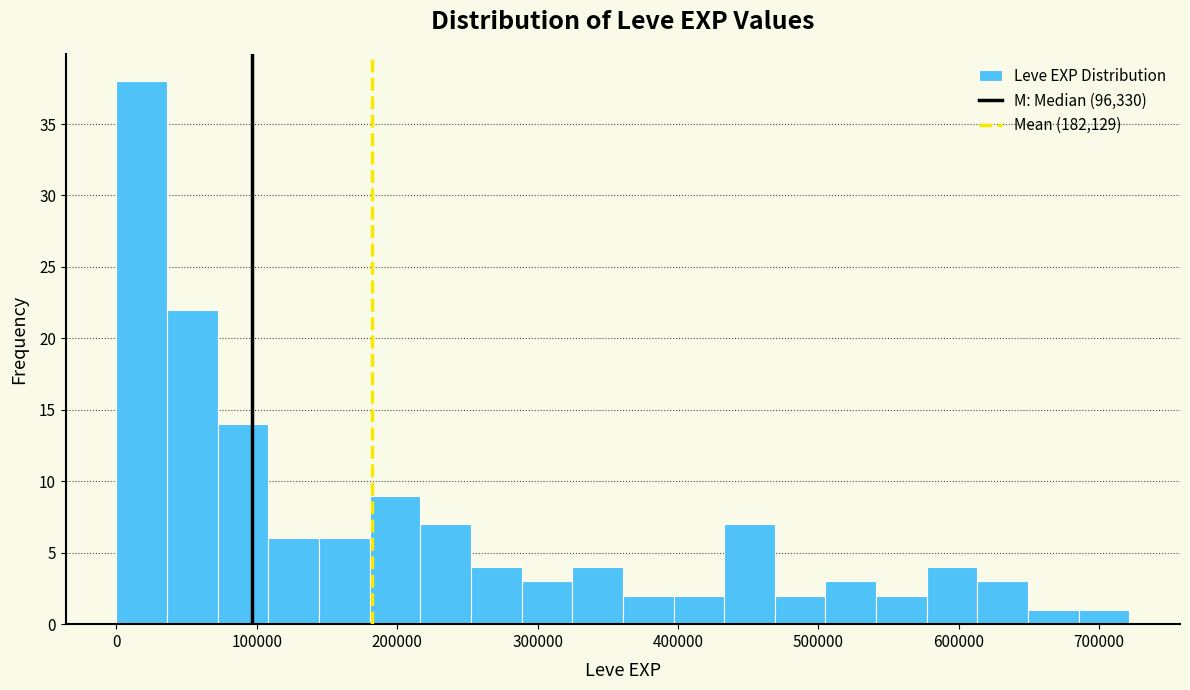

Around what value on the x-axis is the tallest bar? Give the approximate position of its centre, as read against the axis.

20000